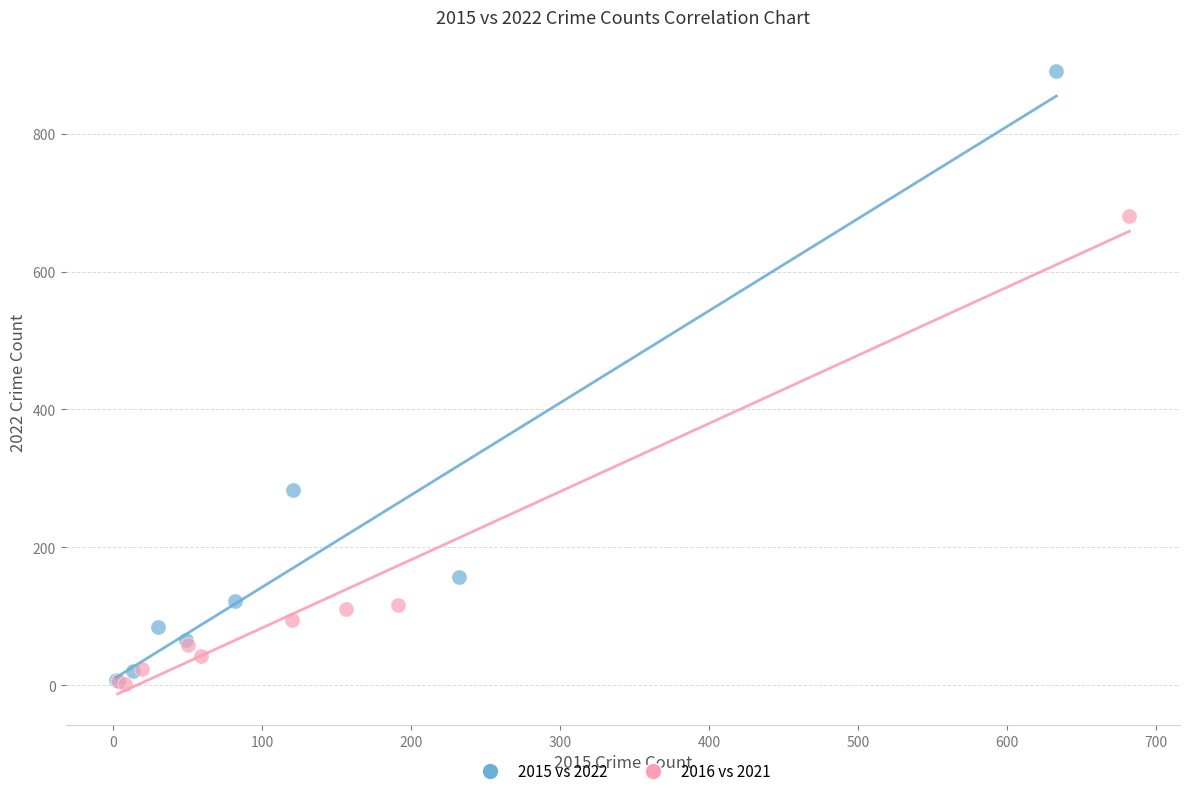

Which series has the largest Y range (max minus min)?

2015 vs 2022